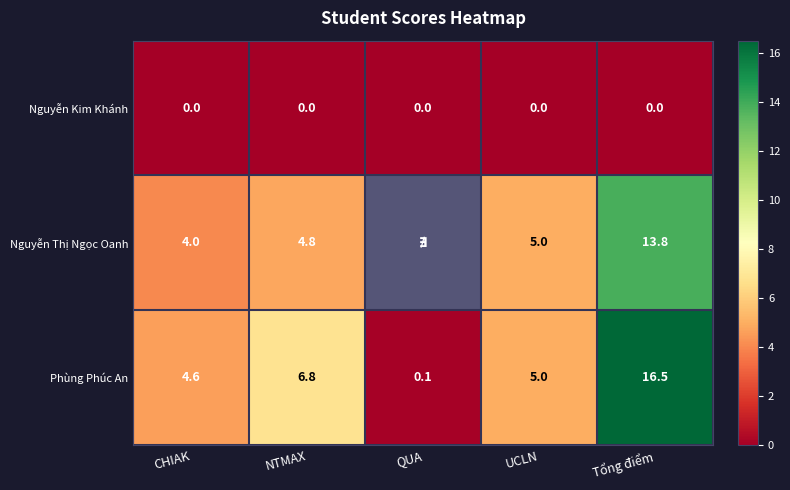

Is the value of Nguyễn Thị Ngọc Oanh at Tổng điểm greater than the value of Nguyễn Kim Khánh at CHIAK?

Yes